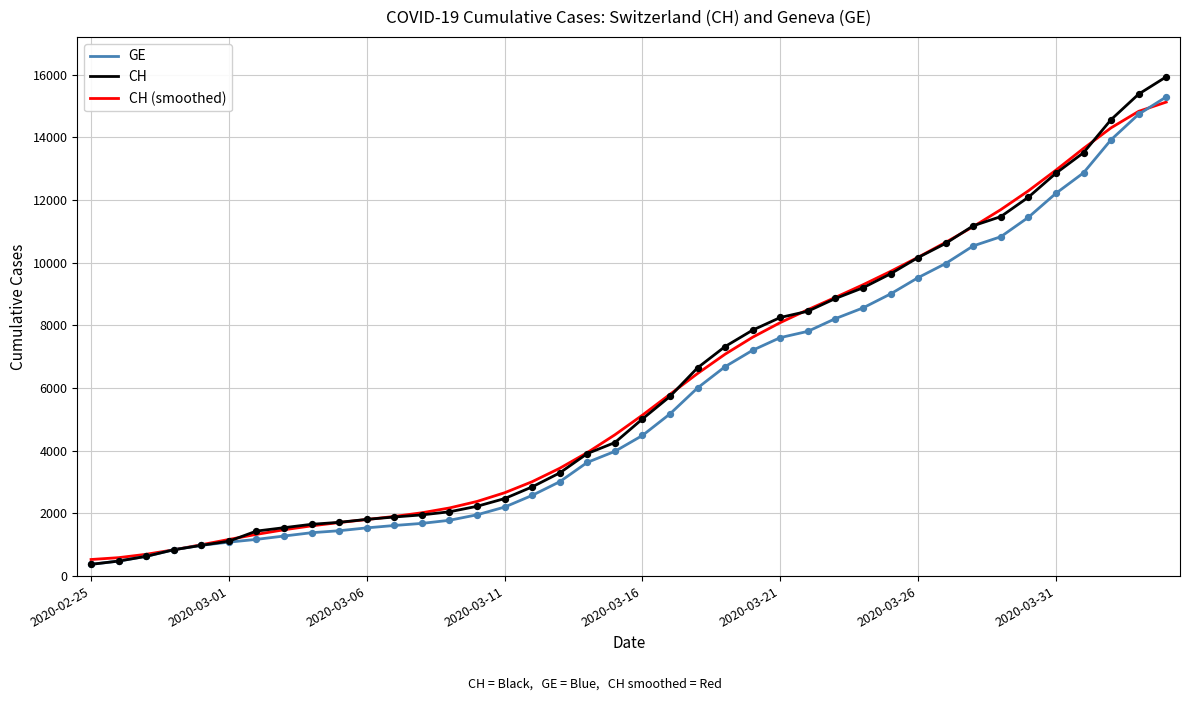

What is the smallest value displayed?

375.0